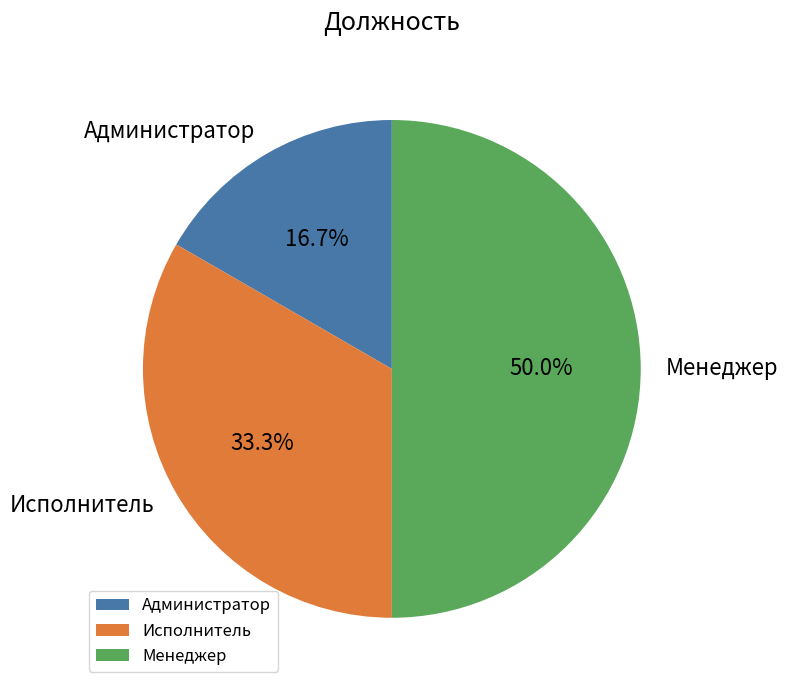

Rank the categories by value from highest to lowest.

Менеджер, Исполнитель, Администратор